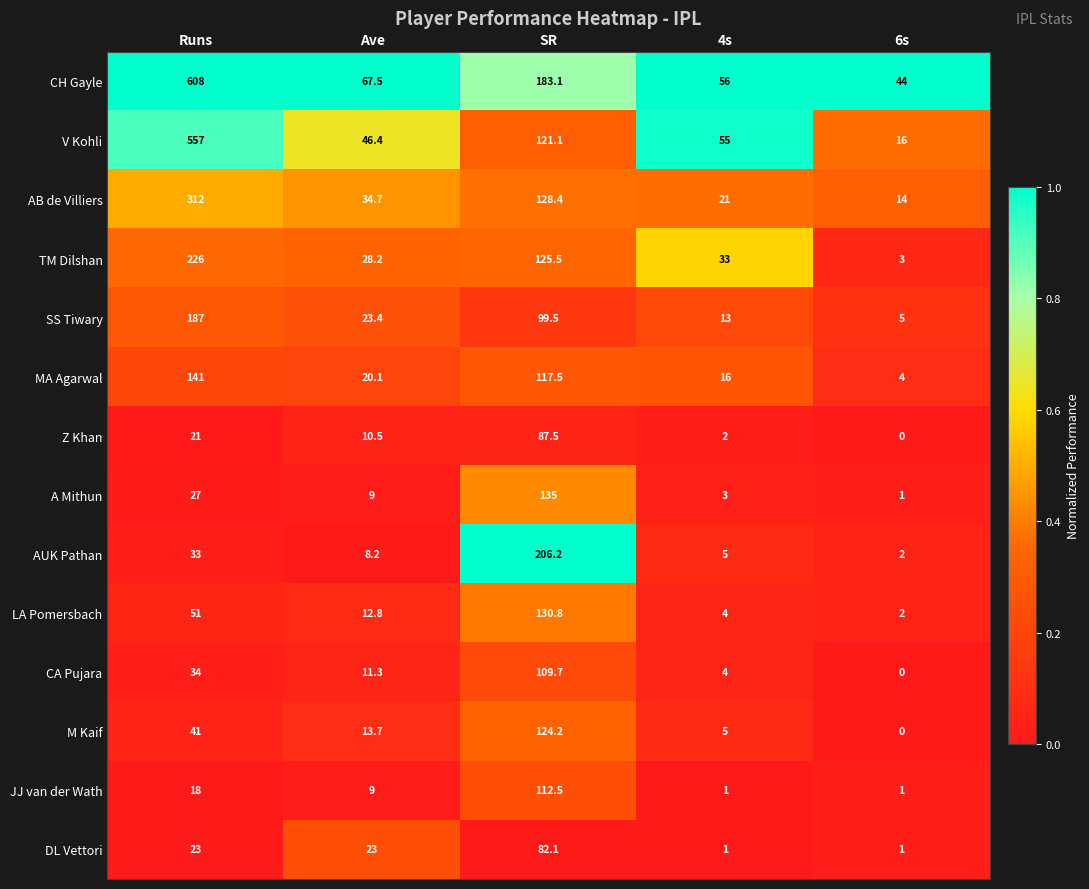

What is the difference between the second highest and second lowest values in the AUK Pathan series?

28.0